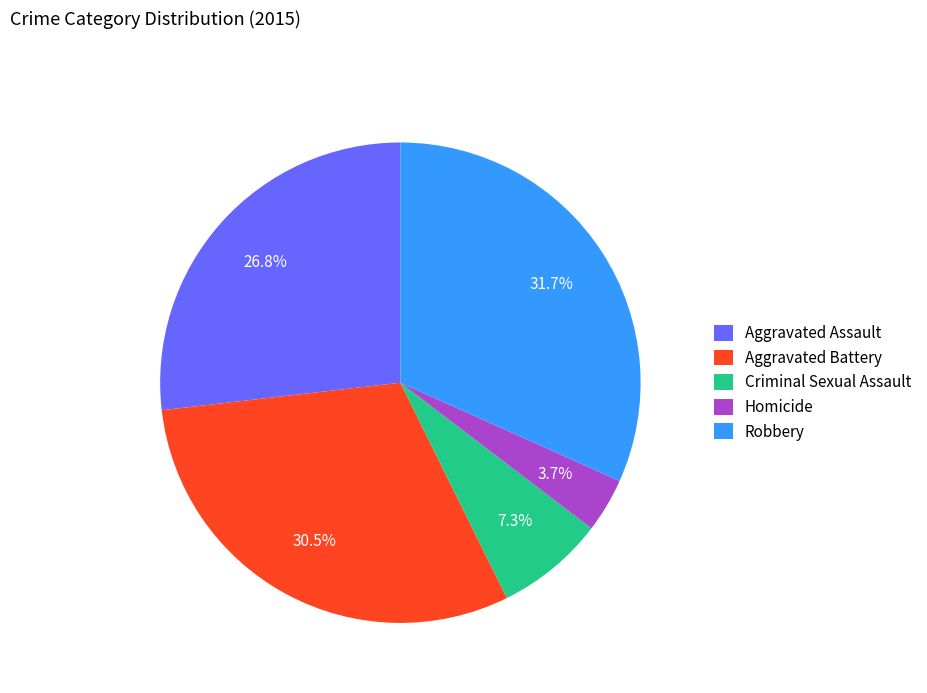

What is the smallest slice in the pie chart?

Homicide